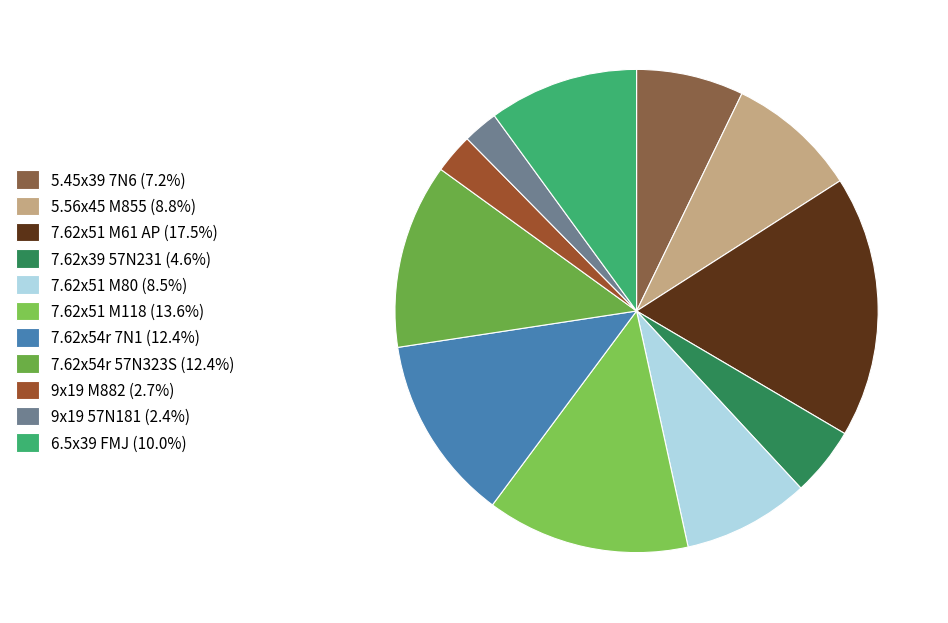

Rank the categories by value from lowest to highest.

9x19 57N181, 9x19 M882, 7.62x39 57N231, 5.45x39 7N6, 7.62x51 M80, 5.56x45 M855, 6.5x39 FMJ, 7.62x54r 57N323S, 7.62x54r 7N1, 7.62x51 M118, 7.62x51 M61 AP